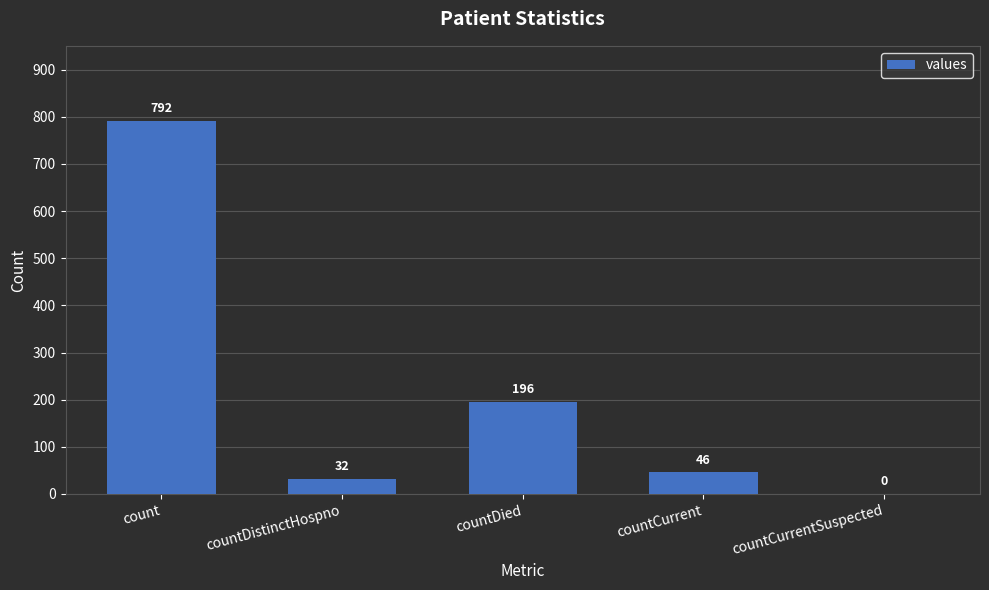

Which has a higher value, countDistinctHospno or count?

count